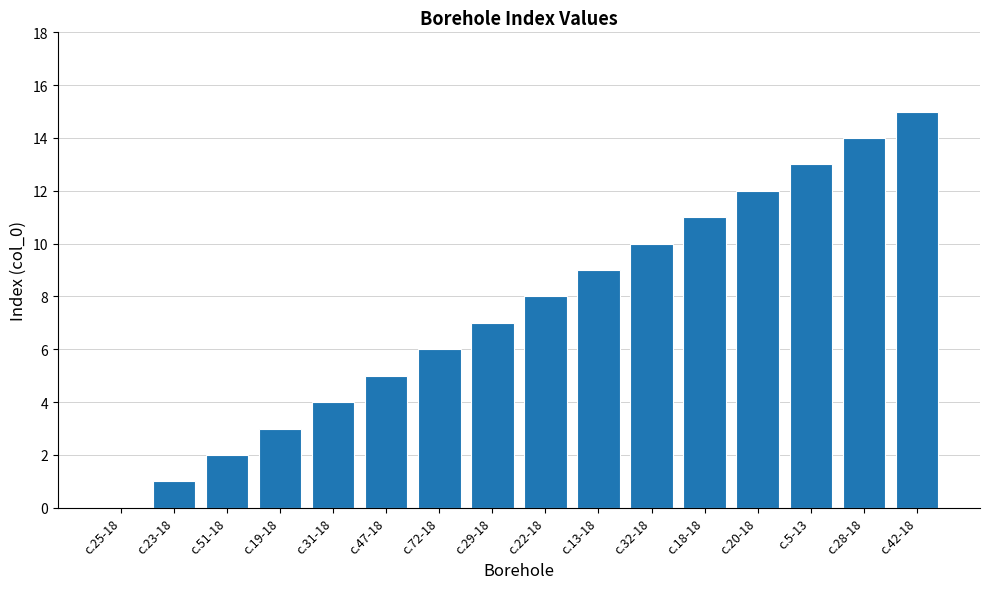

What is the change in value from с.72-18 to с.42-18?

+9